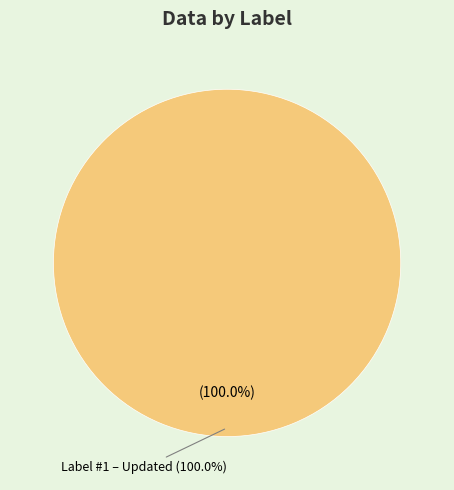

What is the change in value from Label #0 to Label #1 – Updated?

+1